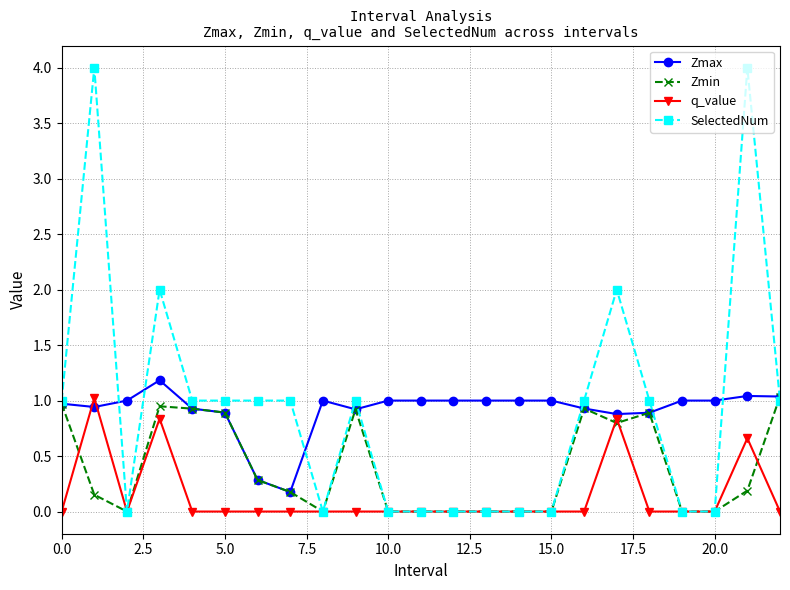

What is the highest value of the q_value series?

1.0